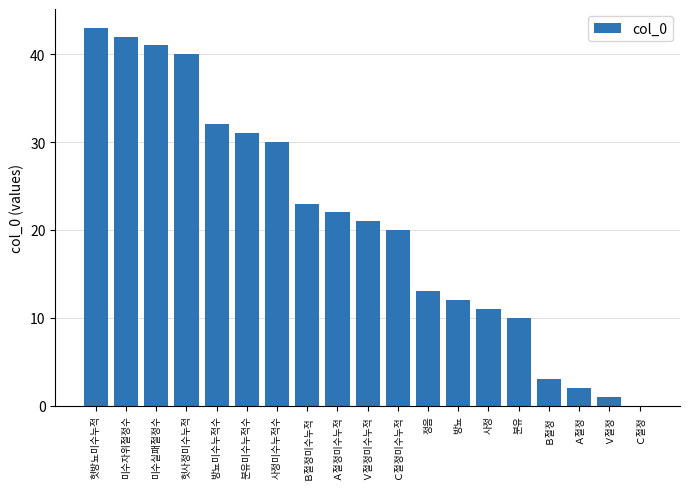

What is the ratio of the value at 분유미수누적수 to the value at 헛사정미수누적?

0.8